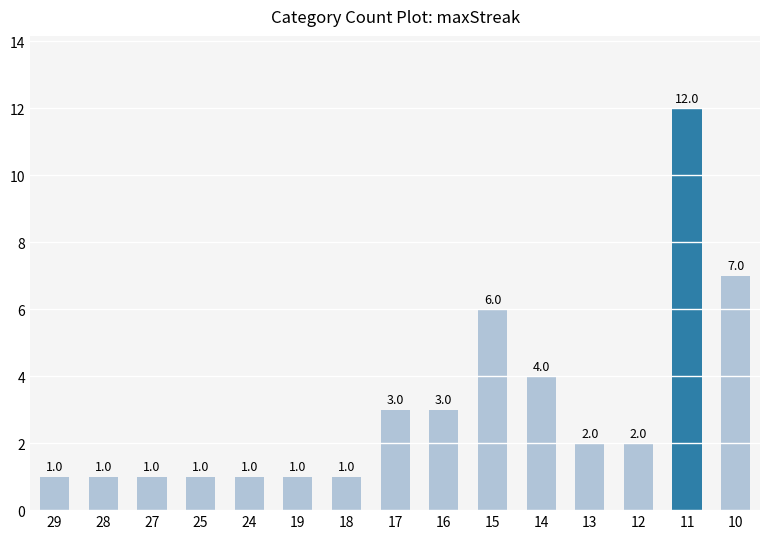

What is the sum of the values at 18 and 11?

13